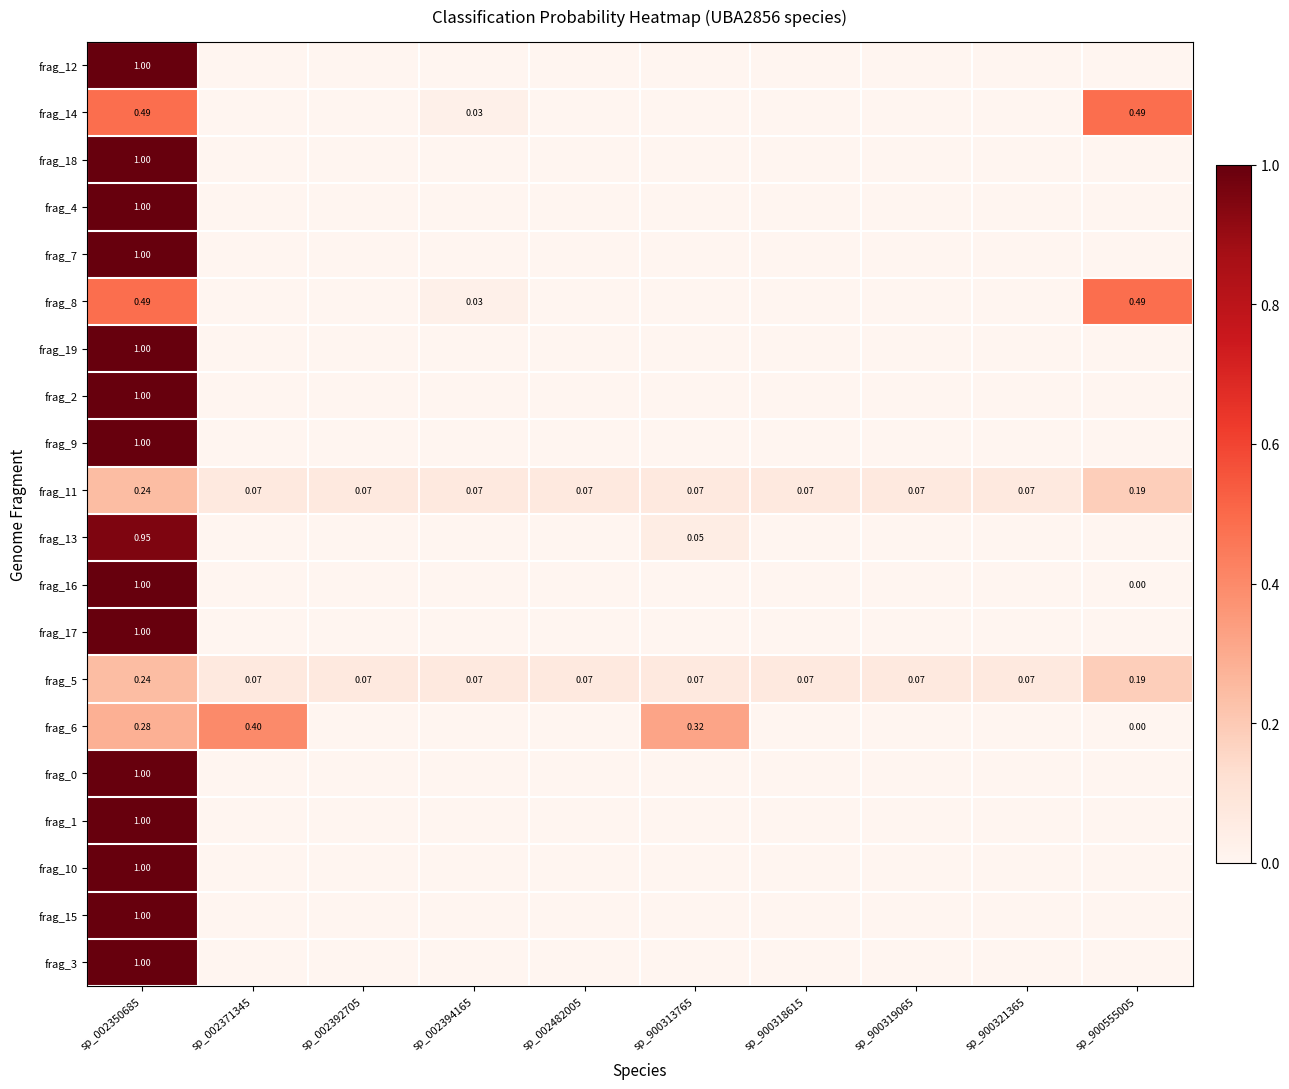

What is the sum of all frag_6 values?

1.0